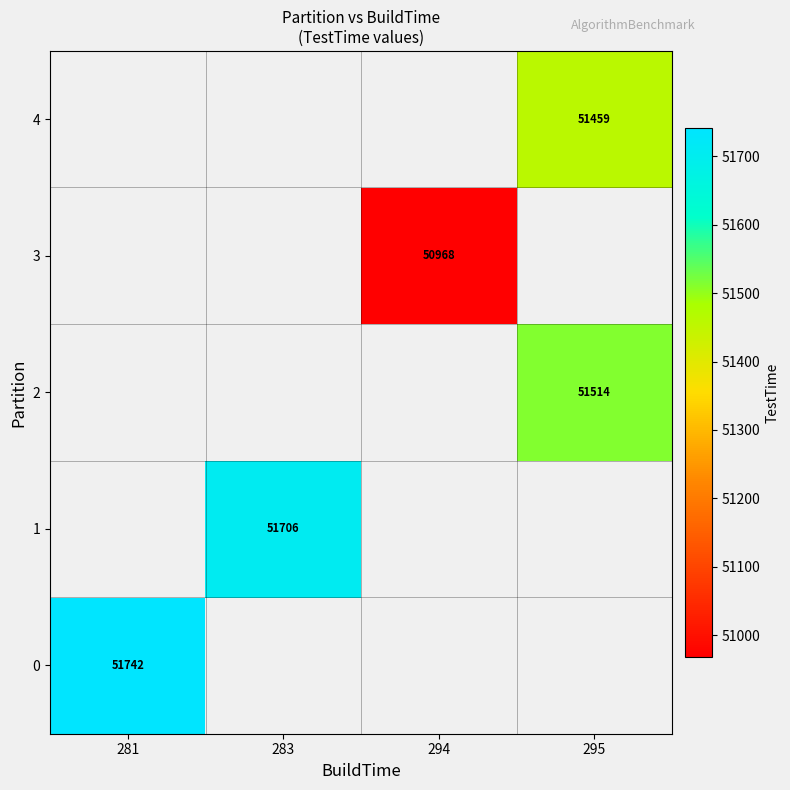

Count the number of categories in the chart.

4